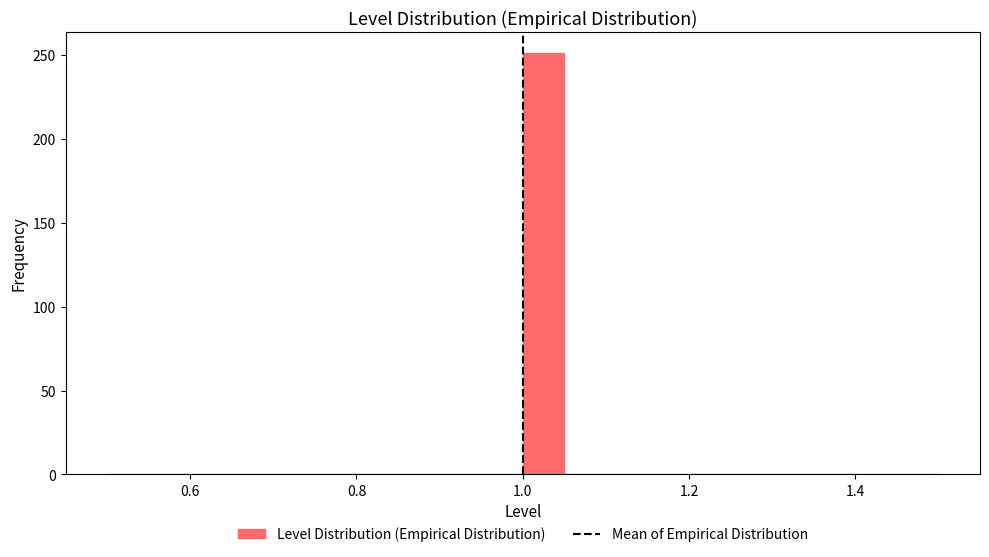

Around what value on the x-axis is the tallest bar? Give the approximate position of its centre, as read against the axis.

1.02